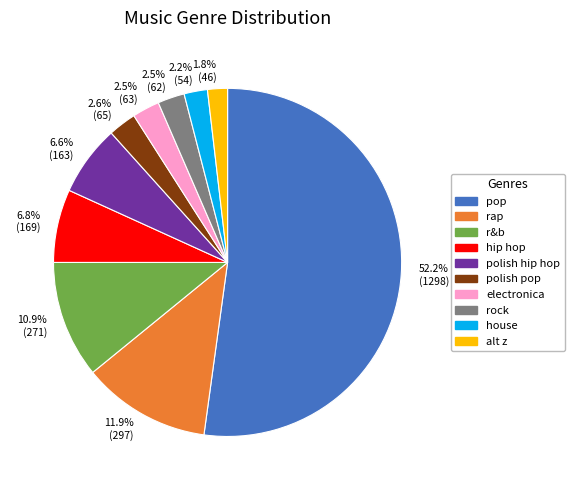

Is 11.9% (297) the majority of the pie?

No